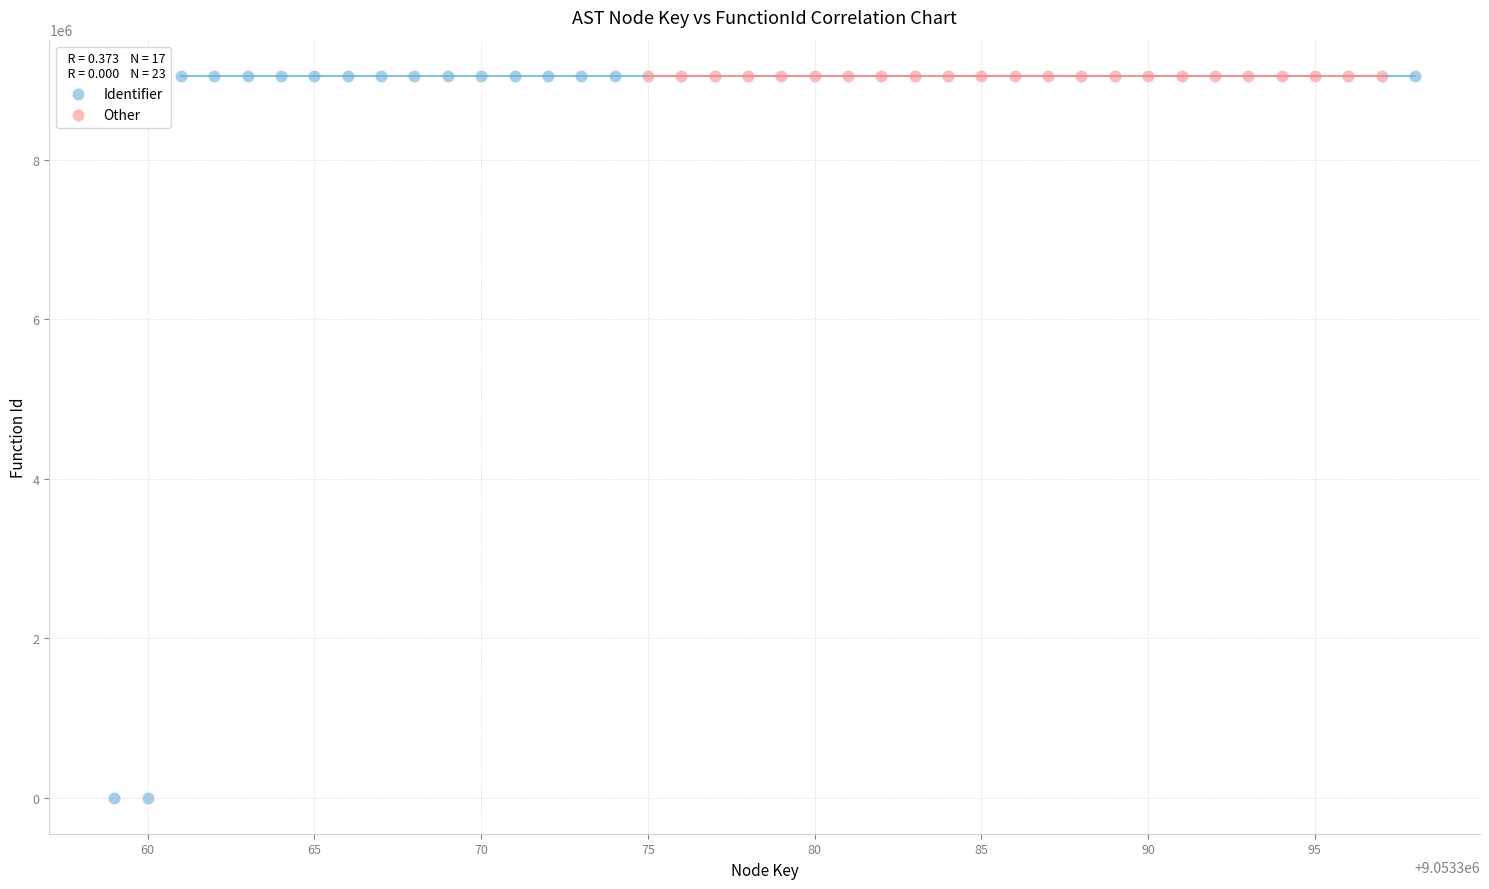

Which series reaches the minimum Y coordinate?

Identifier